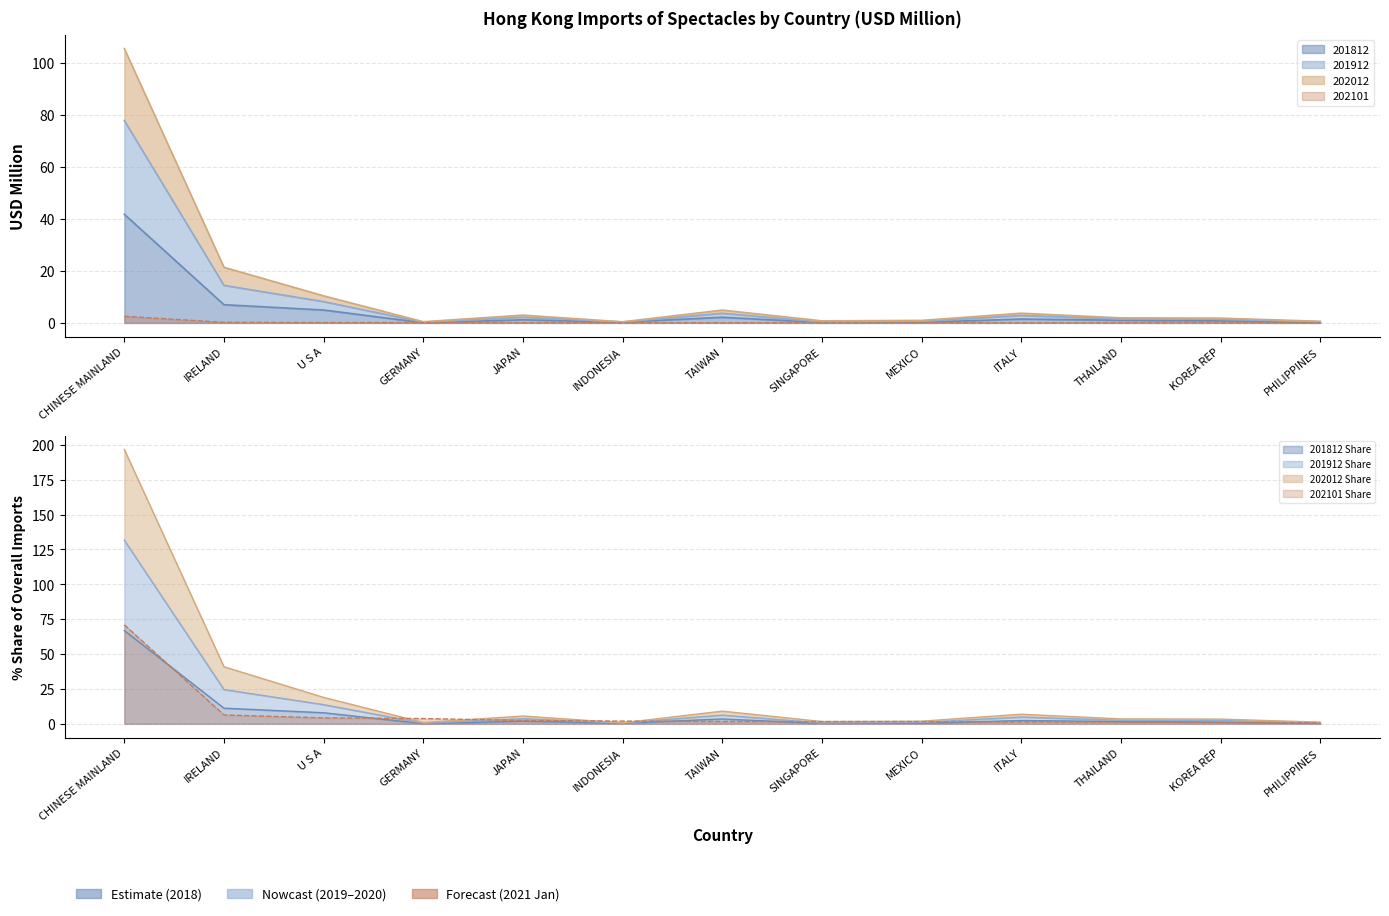

List the series in order of their peak value, lowest first.

202101, 201812, 202012, 201912